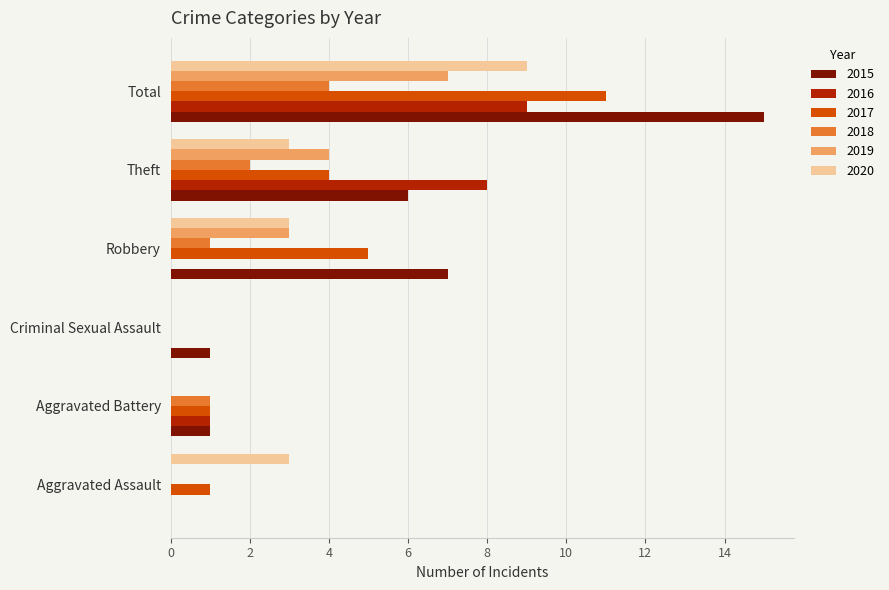

Which series changed the most between Criminal Sexual Assault and Theft?

2016